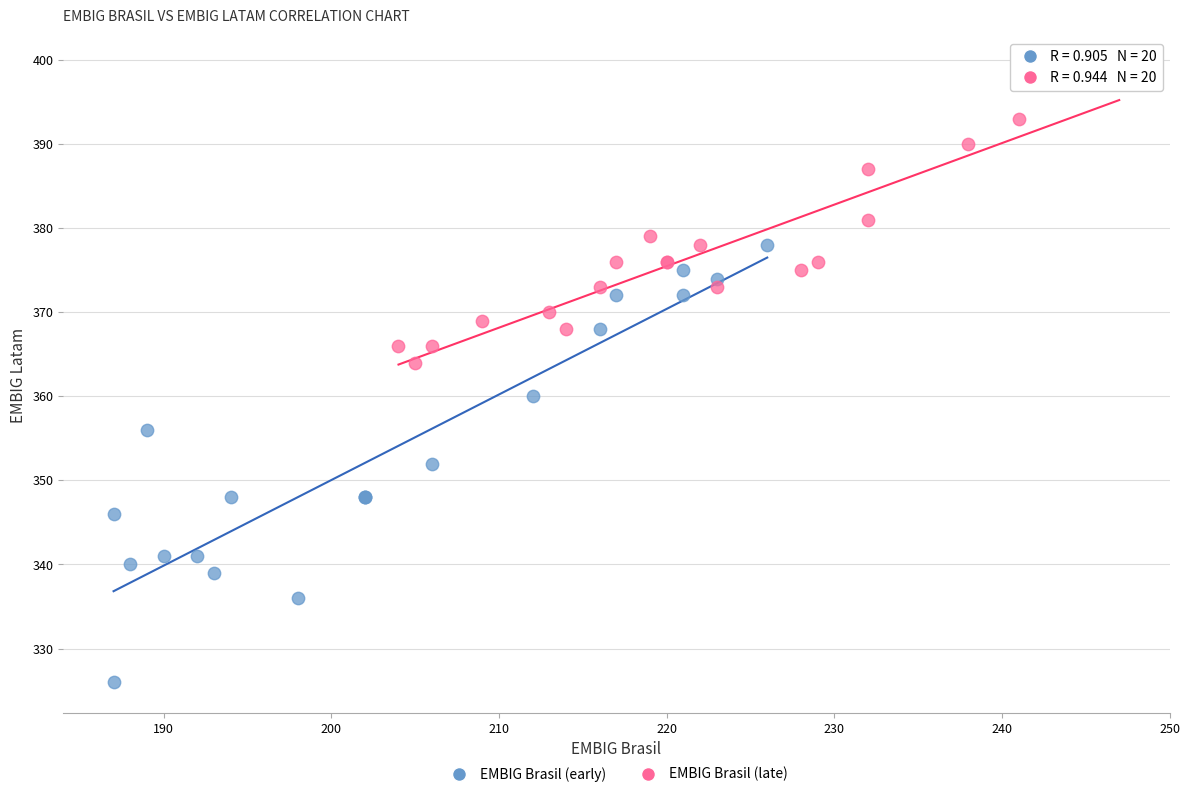

Which series contains the lowest Y value?

EMBIG Brasil (early)